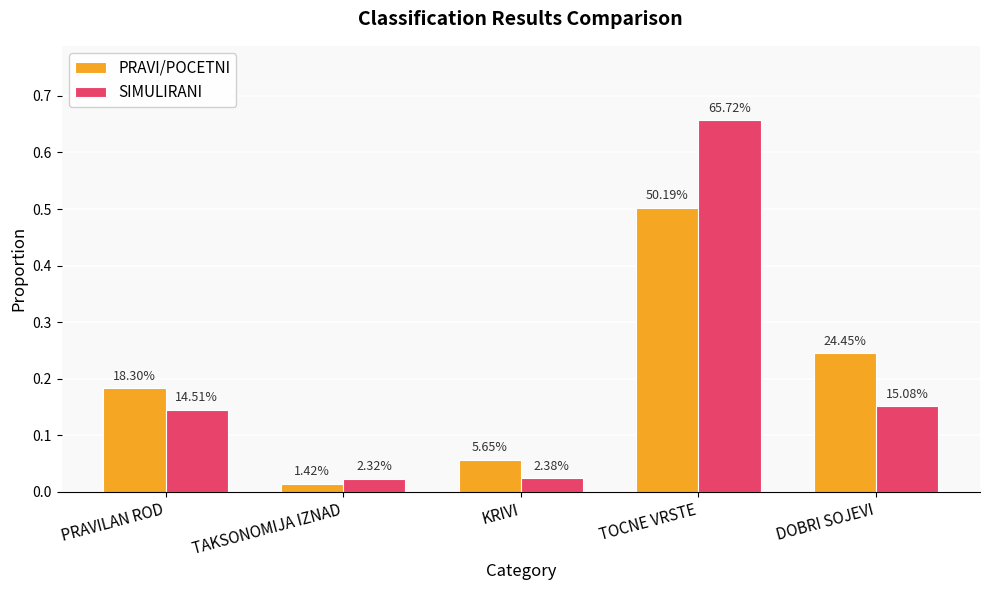

What are all the series names shown in the legend?

PRAVI/POCETNI, SIMULIRANI